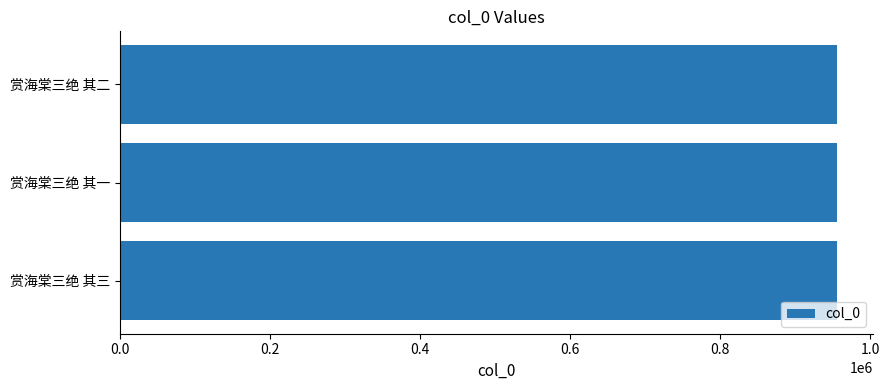

The value at 赏海棠三绝 其一 is 956220. True or false?

True